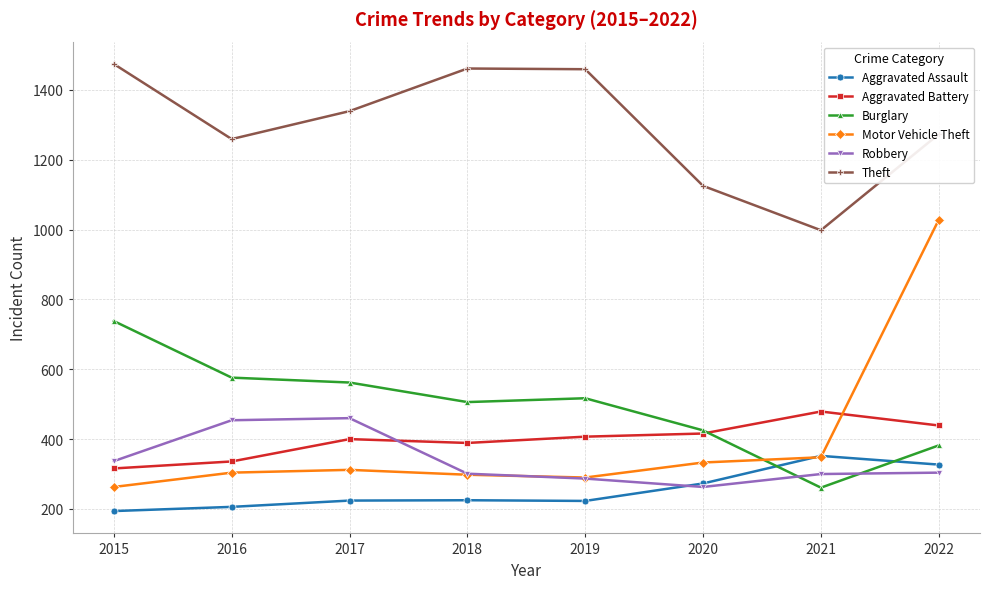

The Theft series shows 1390 at 2021. True or false?

False